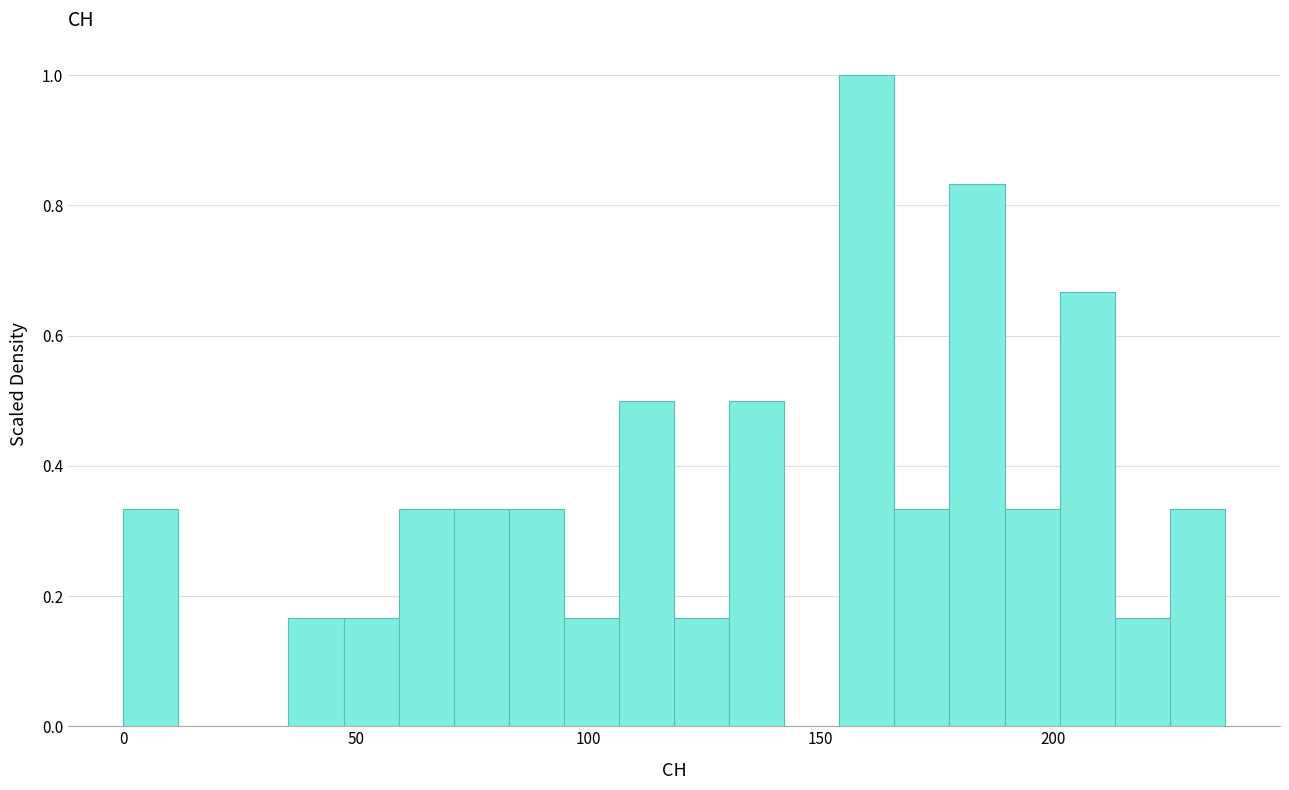

Around what value on the x-axis is the tallest bar? Give the approximate position of its centre, as read against the axis.

160